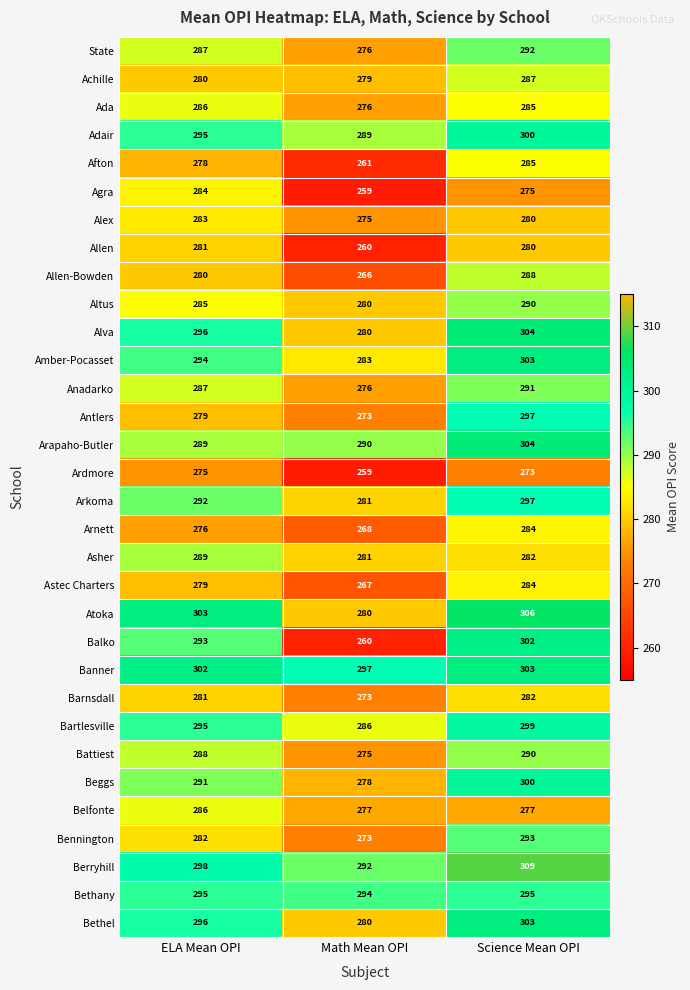

At which category does the chart reach its minimum across all series?

Math Mean OPI